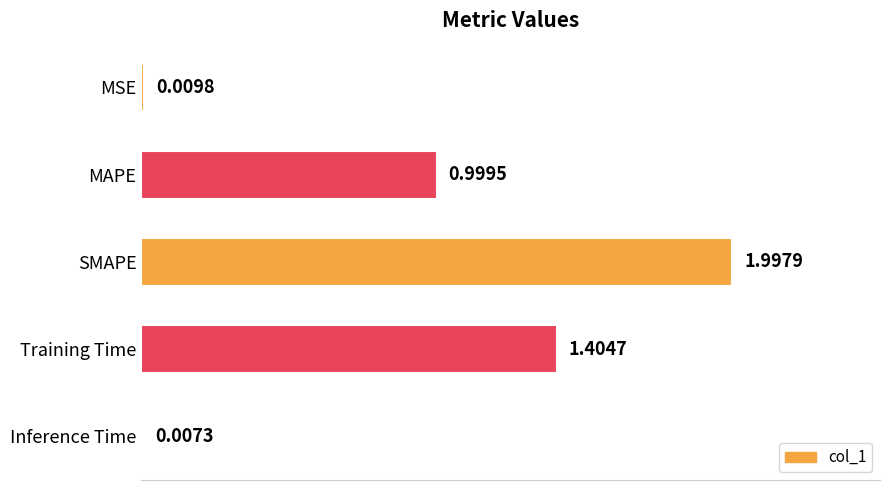

Which category has the highest value across all series?

SMAPE